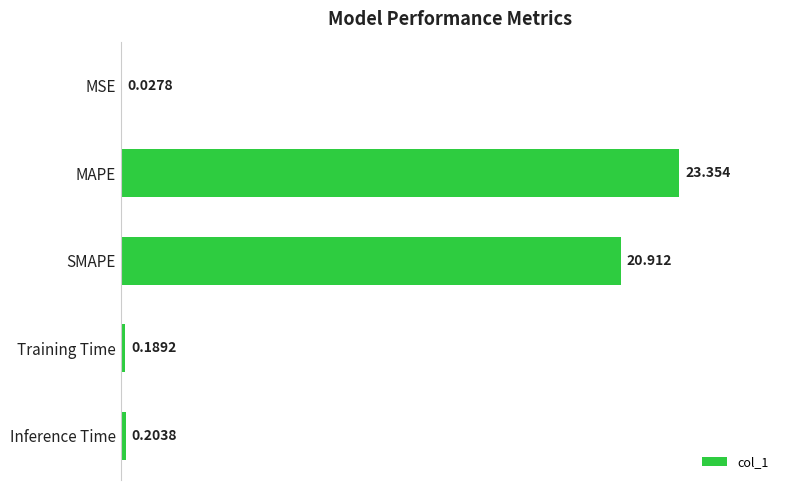

At which label is the value closest to 11?

SMAPE